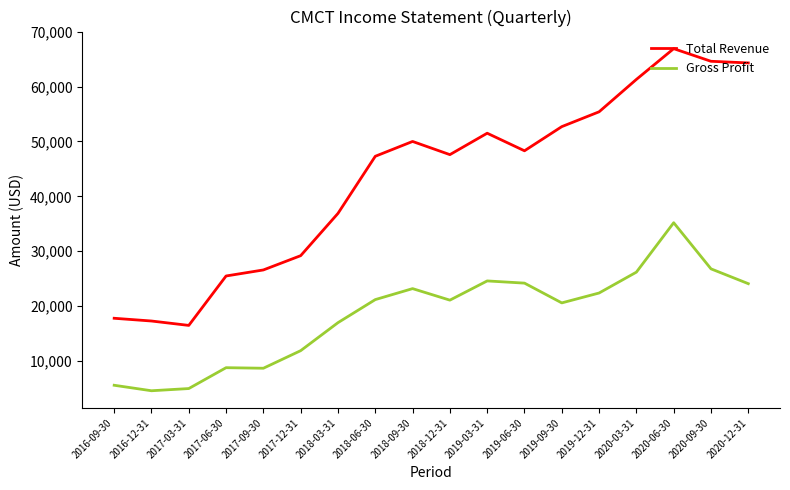

What is the highest value of the Total Revenue series?

66900